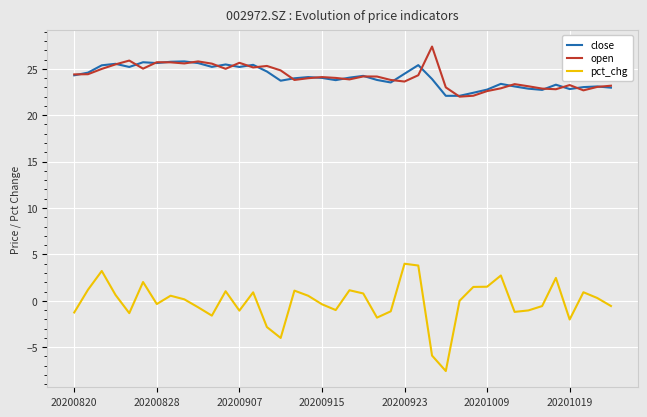

What is the maximum value shown in the chart?

27.4